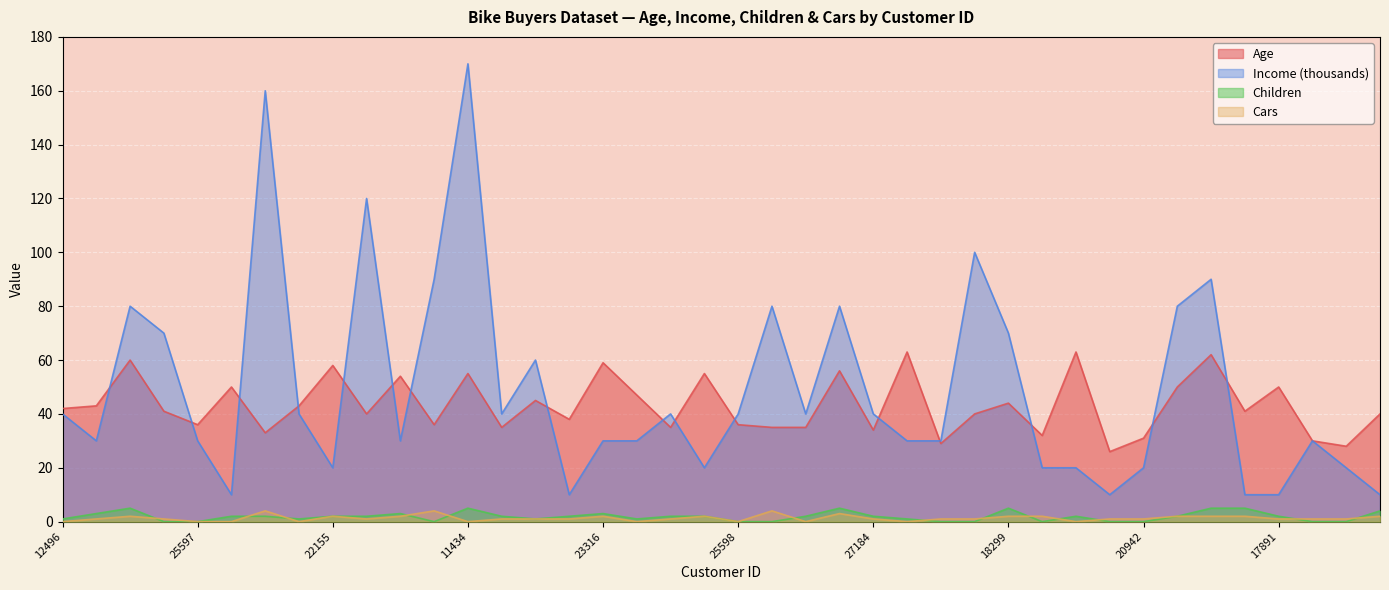

Where is the first local maximum for Children?

14177